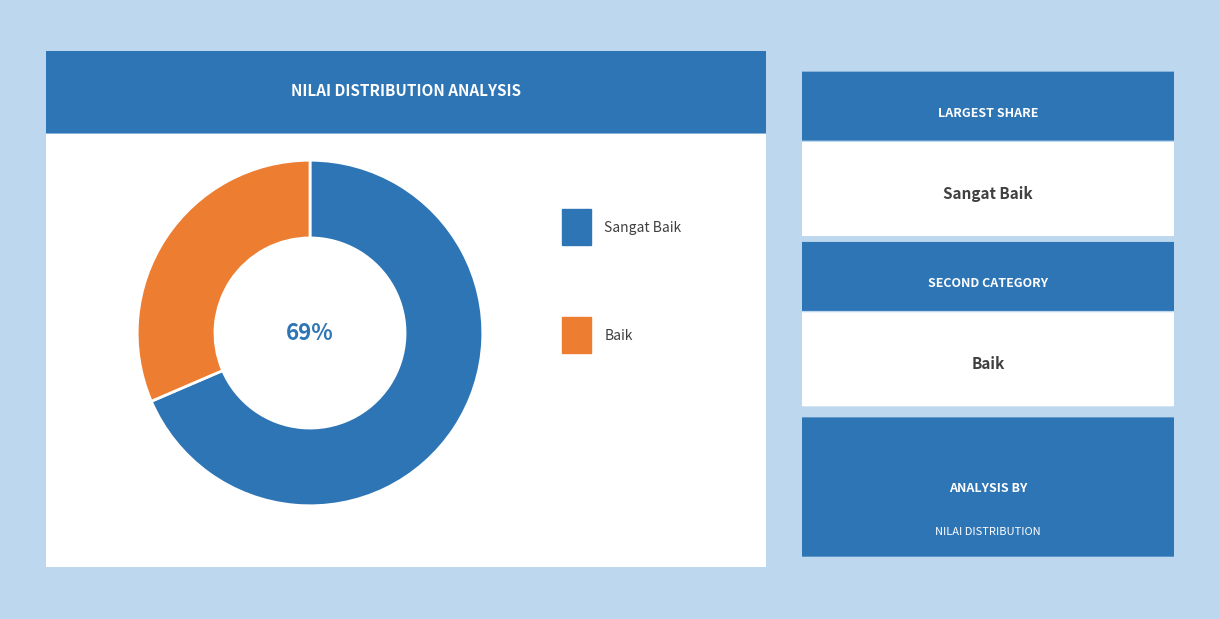

Is there any slice that represents more than half of the pie?

Yes